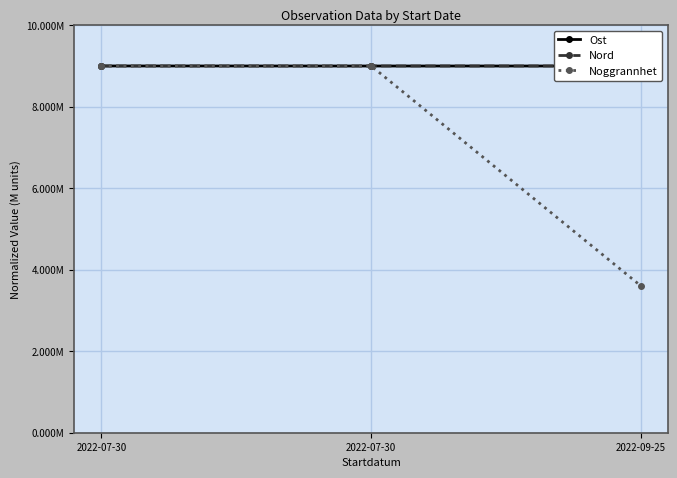

Reading right to left, transcribe all the data shown in this chart.

Ost: 9.0	9.0	9.0
Nord: 9.0	9.0	9.0
Noggrannhet: 3.6	9.0	9.0